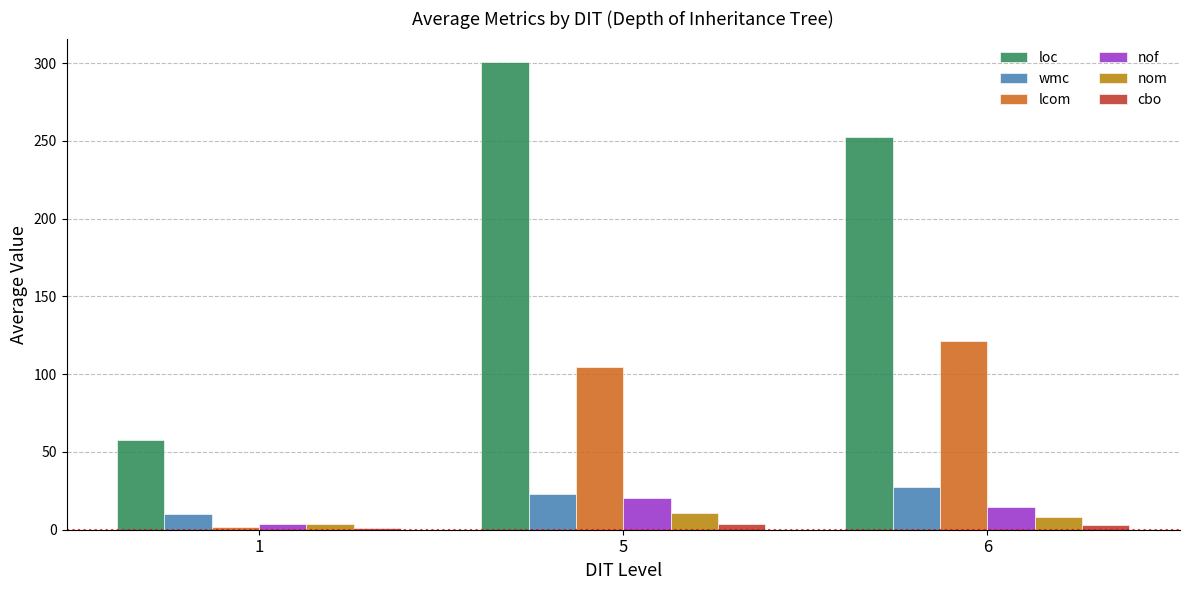

What is the value of the cbo bar at the 1st from the left?

1.3